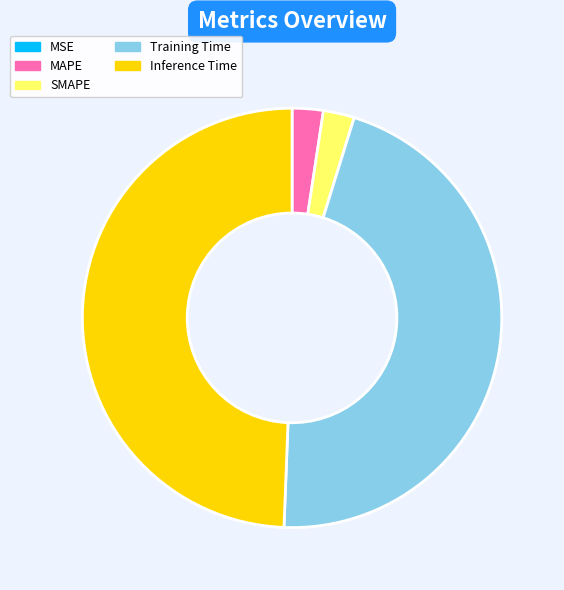

Is it true that Training Time is 36% of the pie?

False